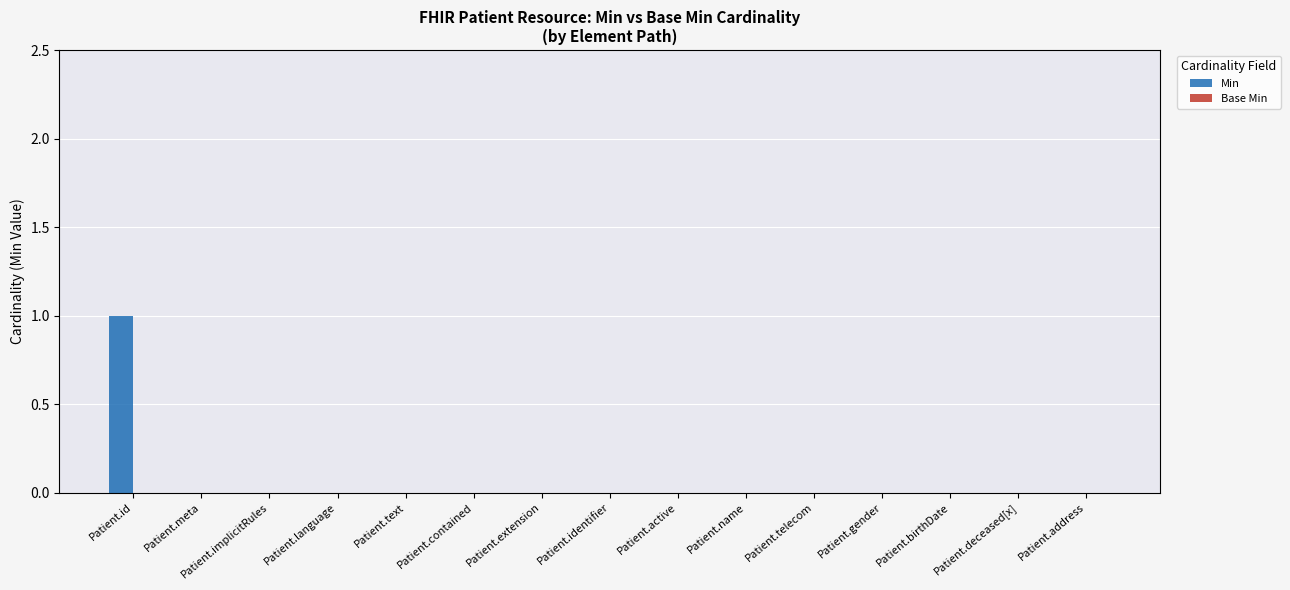

How many data points does each series have?

15